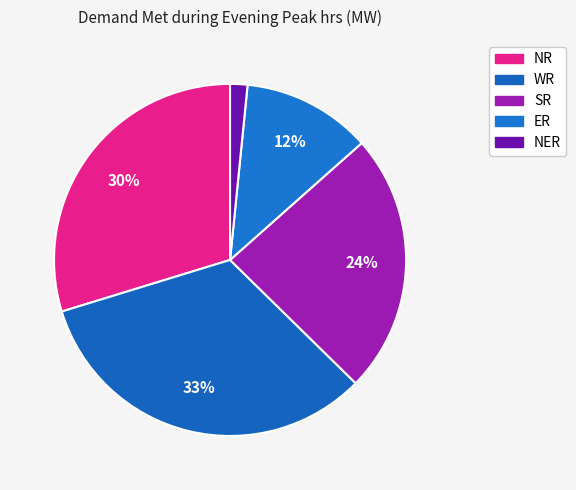

Which category has the smallest portion of the pie?

NER